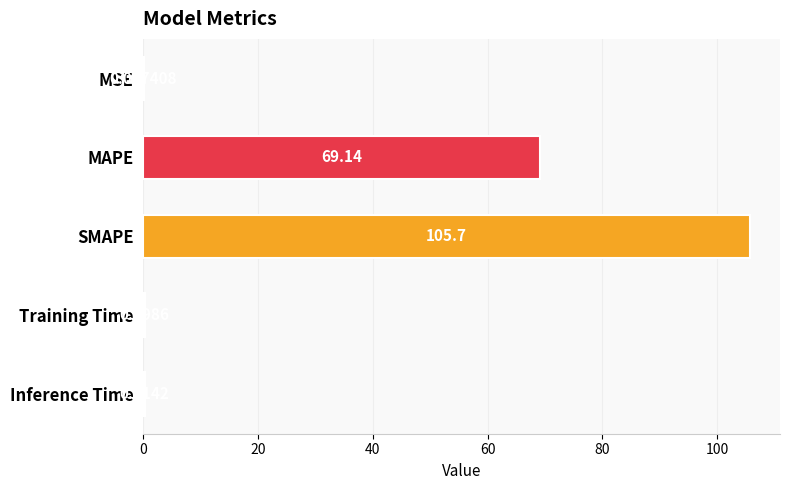

Which category has the highest value across all series?

SMAPE